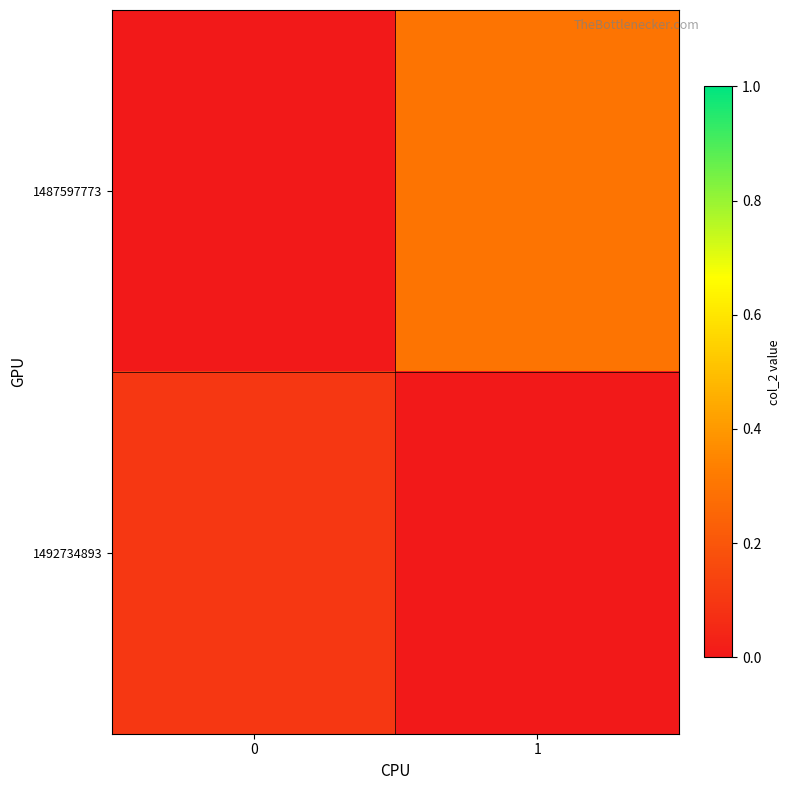

List the series in order of their peak value, highest first.

1487597773, 1492734893